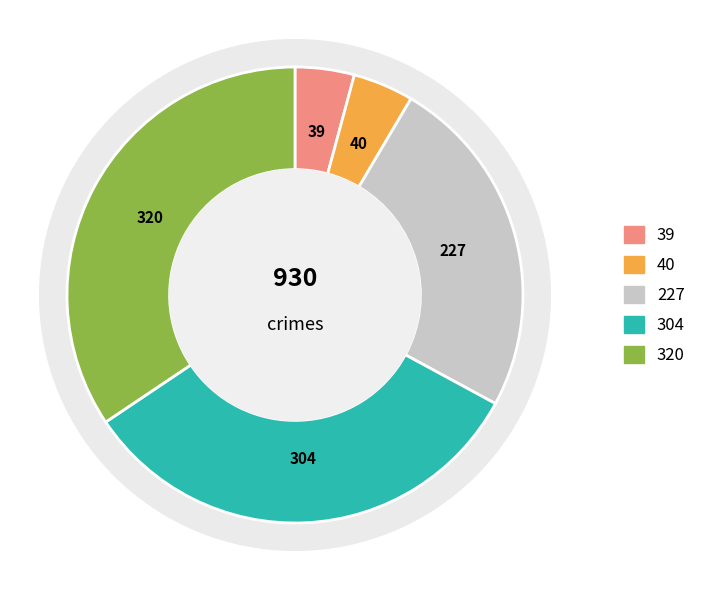

To the nearest percent, what is the average slice percentage?

20%